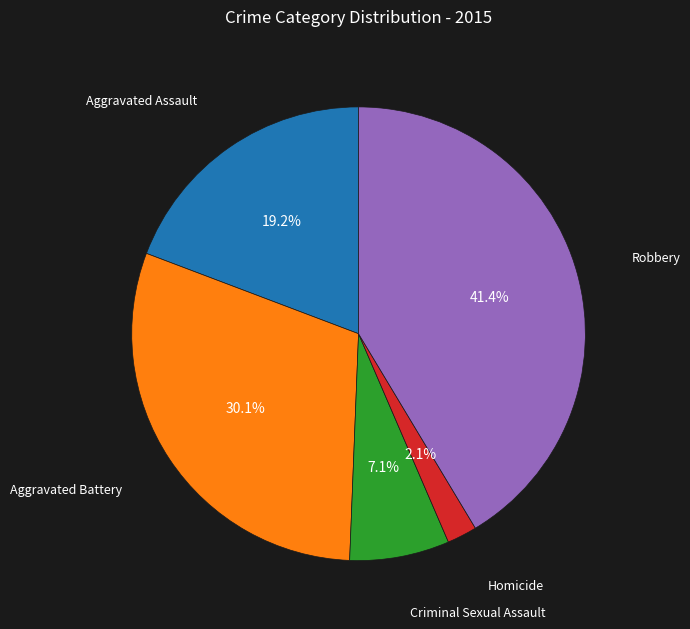

Does any single category account for the majority?

No